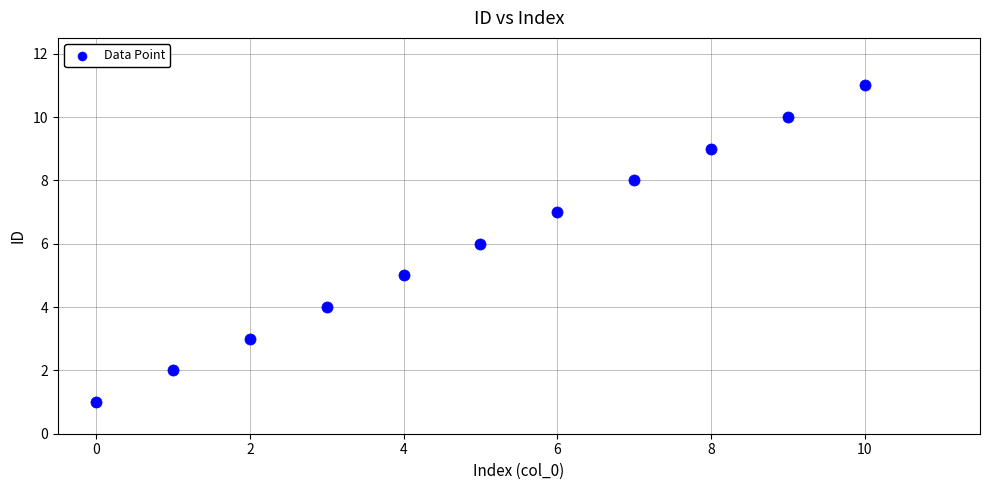

What is the range of Y values (max minus min)?

10